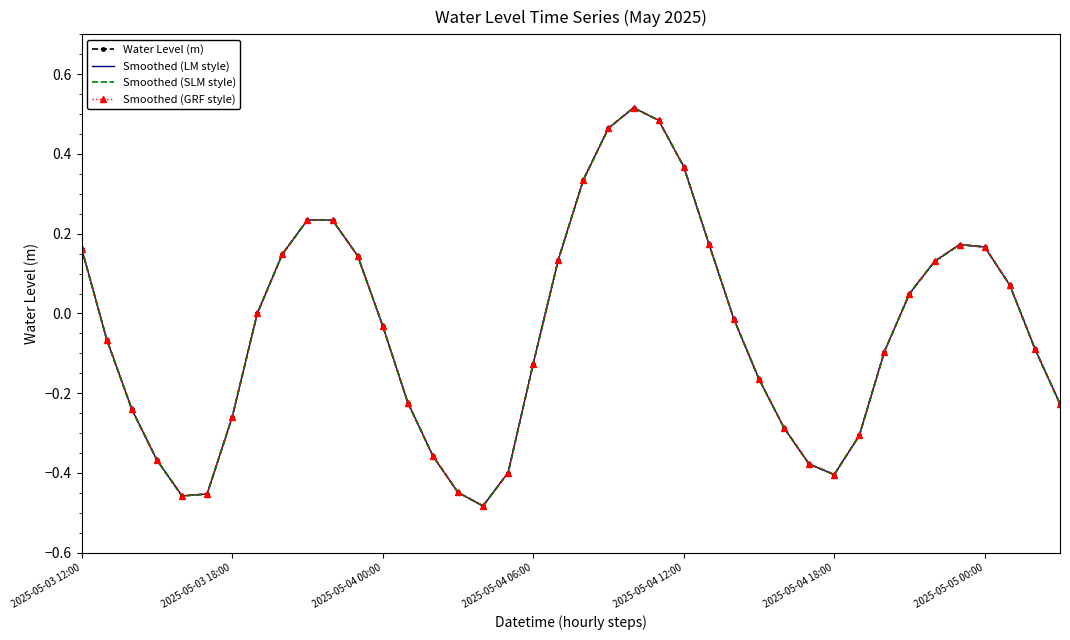

How many data points in Smoothed (SLM style) are less than 0?

22